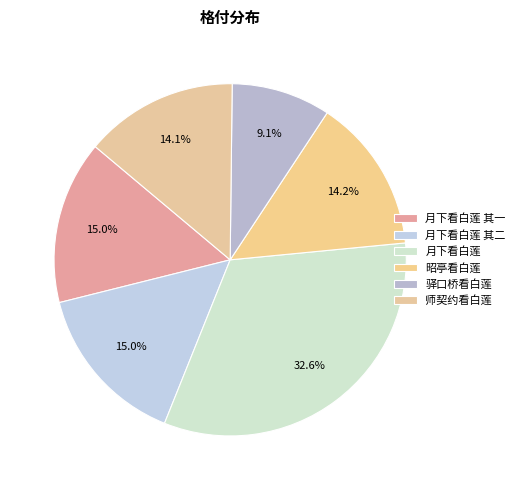

How many segments does this pie chart have?

6